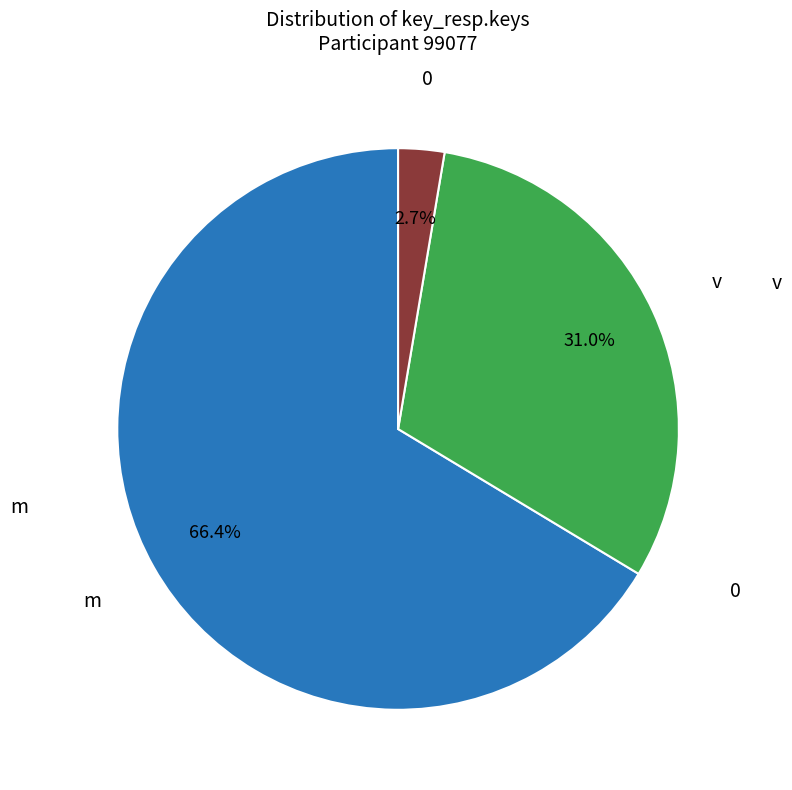

To the nearest percent, what portion does m represent?

66%